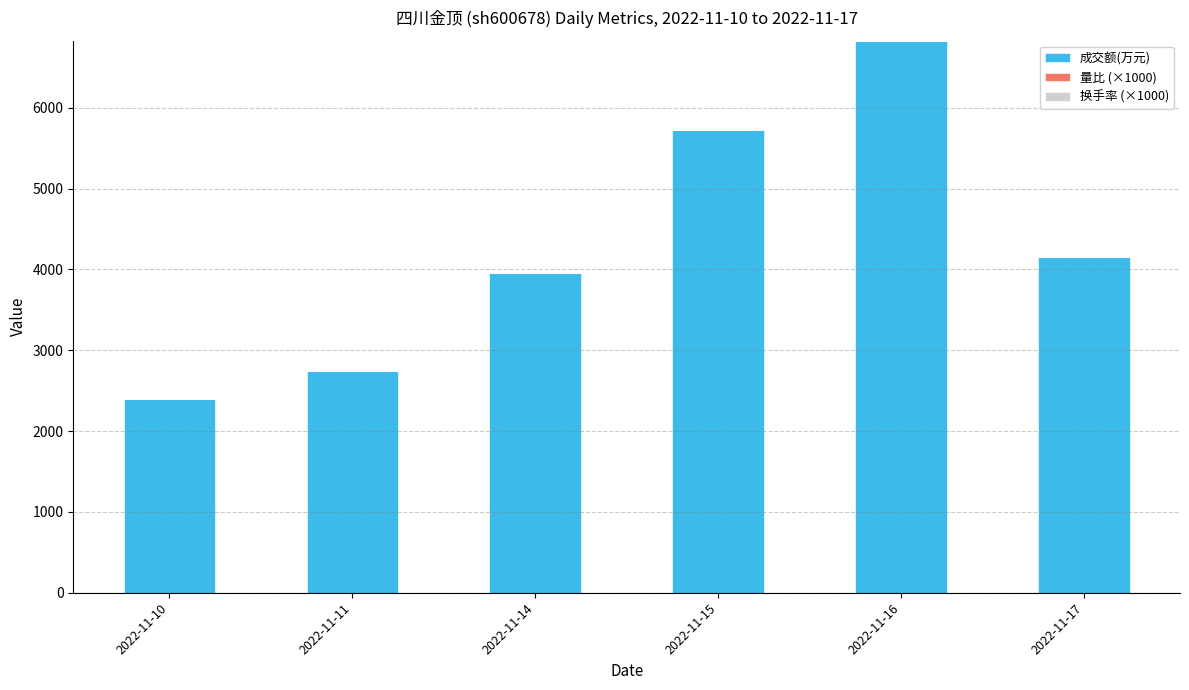

At which category is the sum across all series the highest?

2022-11-16